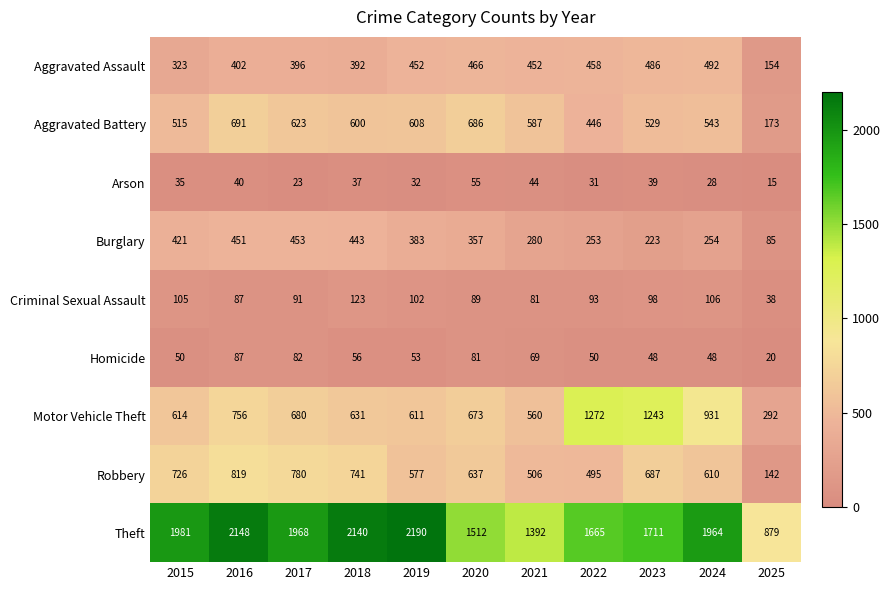

Between 2018 and 2025, which series saw the biggest shift?

Theft